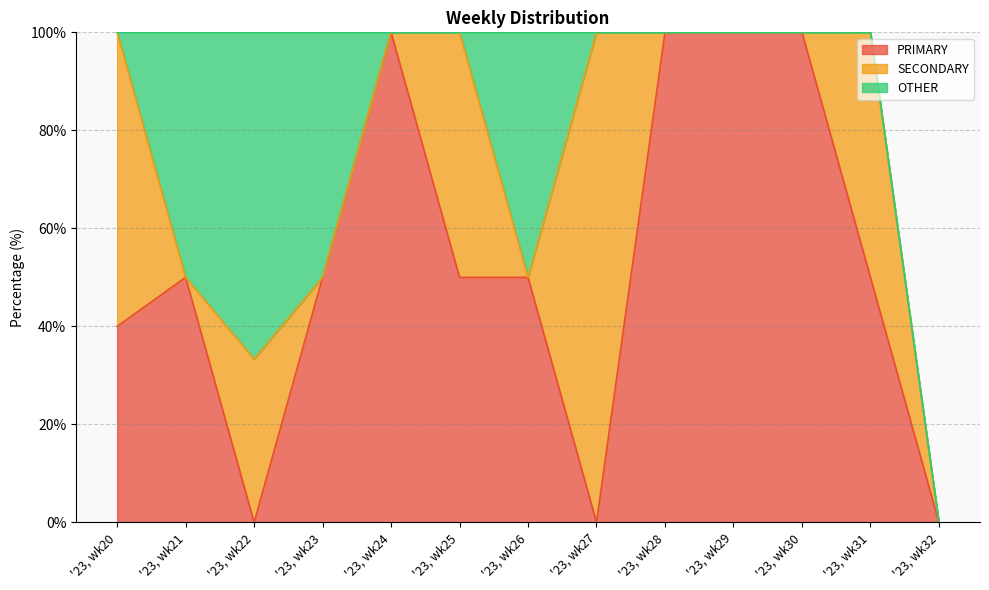

Which has a higher value, '23, wk20 or '23, wk29?

'23, wk29